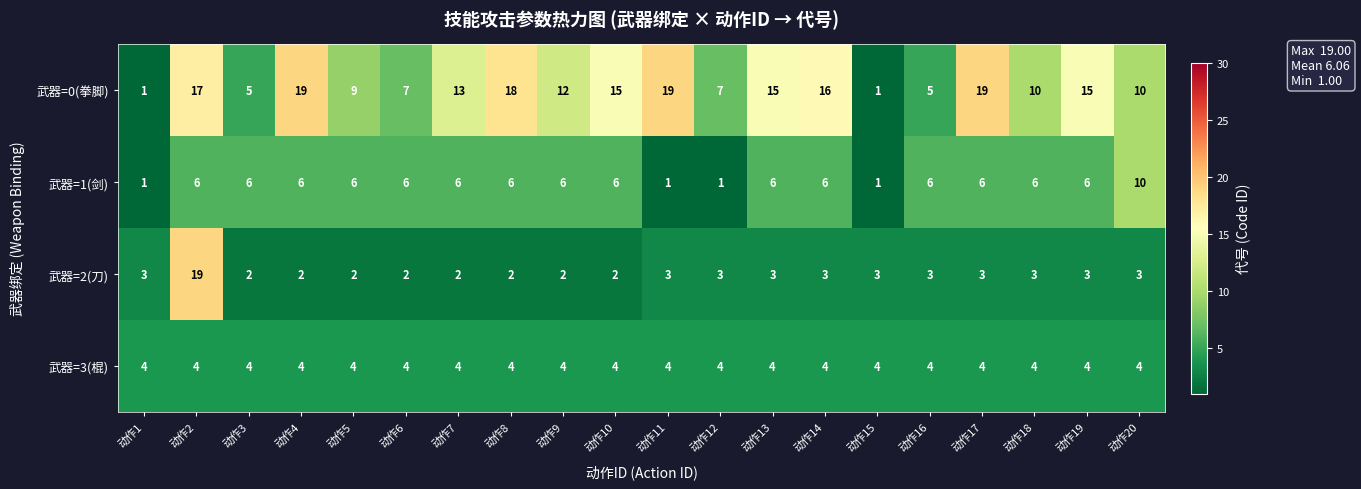

What value does the 武器=0(拳脚) series have at 动作3?

5